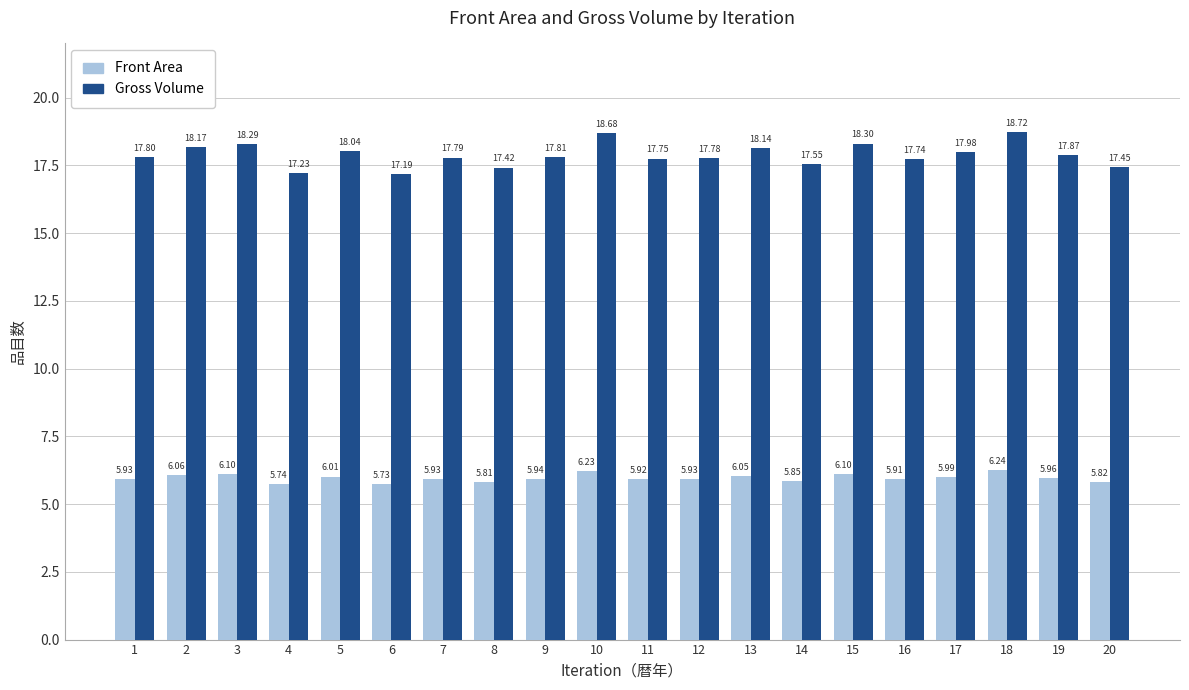

Is it true that Front Area equals 10.6 at 9?

False